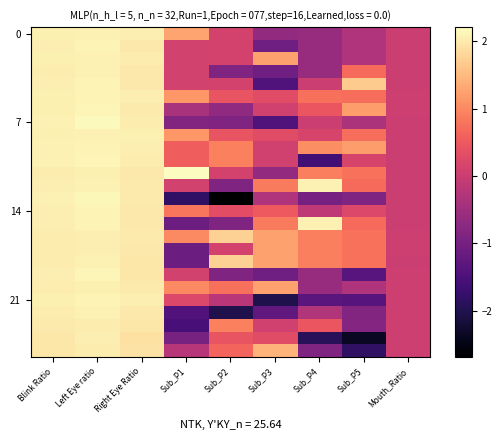

What is the smallest value displayed?

-2.7